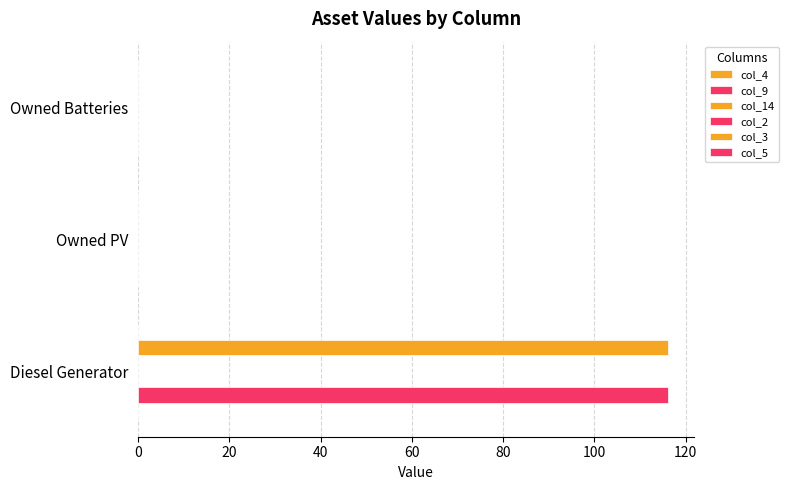

The col_14 series shows 0.2 at 40. True or false?

False